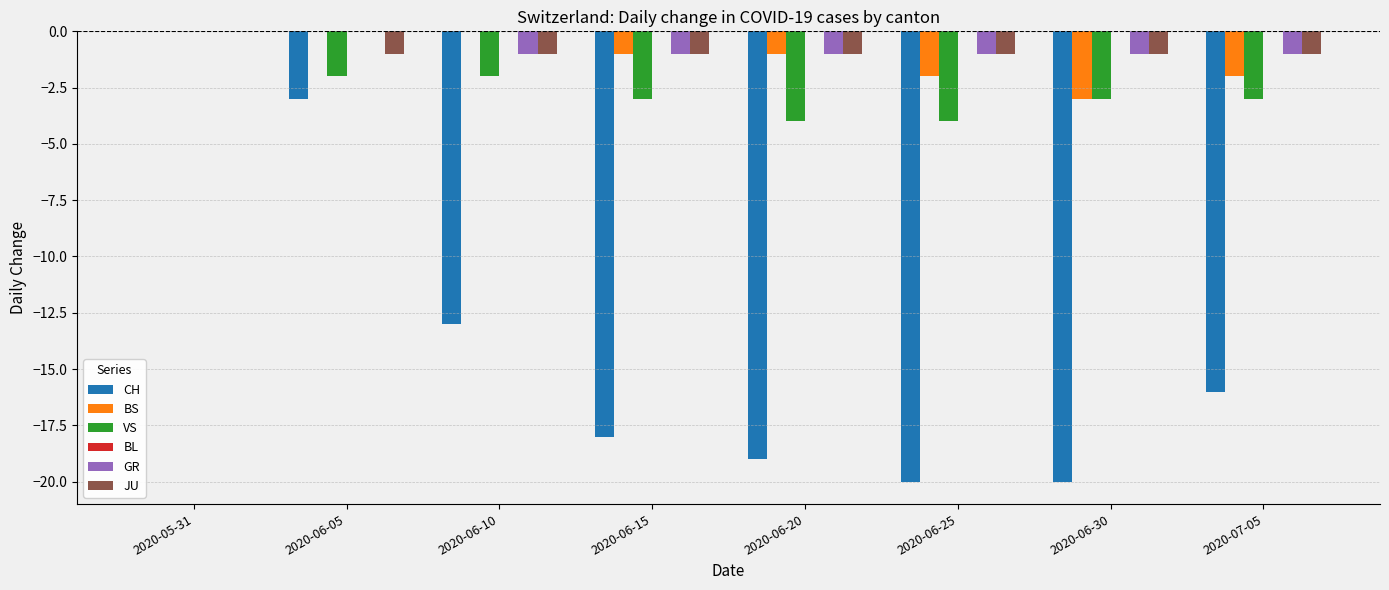

How many distinct data groups are displayed?

5